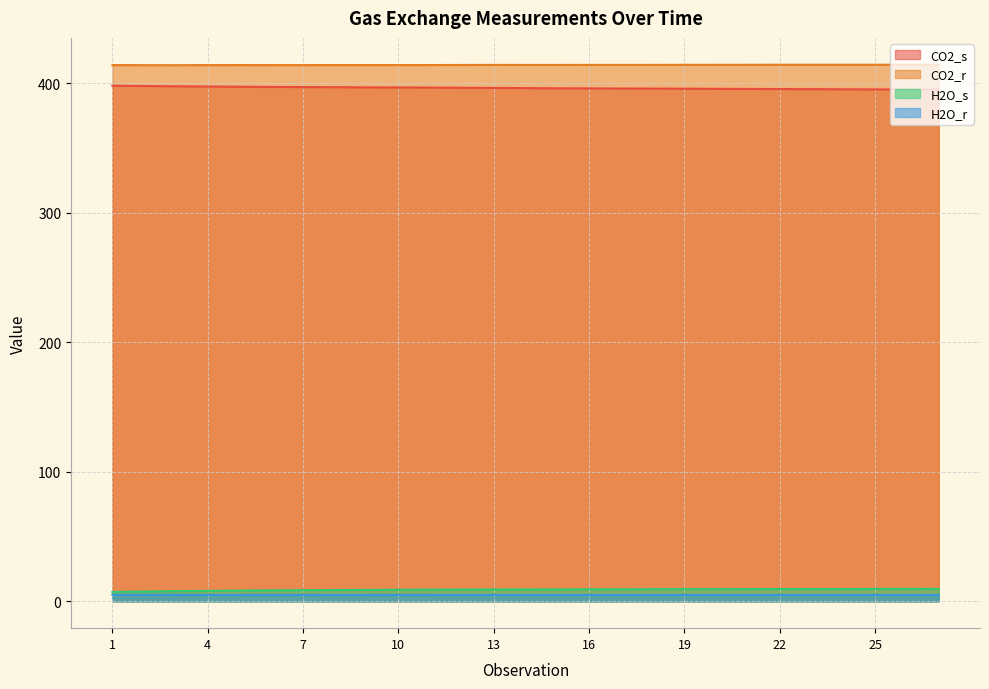

How many categories are shown in the chart?

27